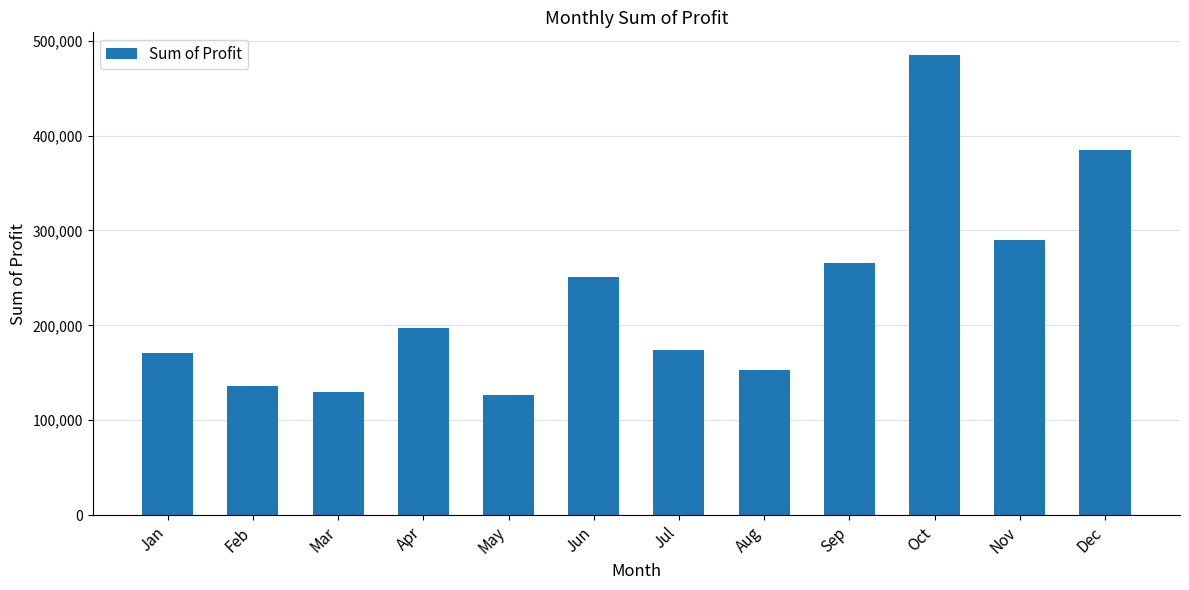

Are the bars grouped side by side (vs. stacked)?

No